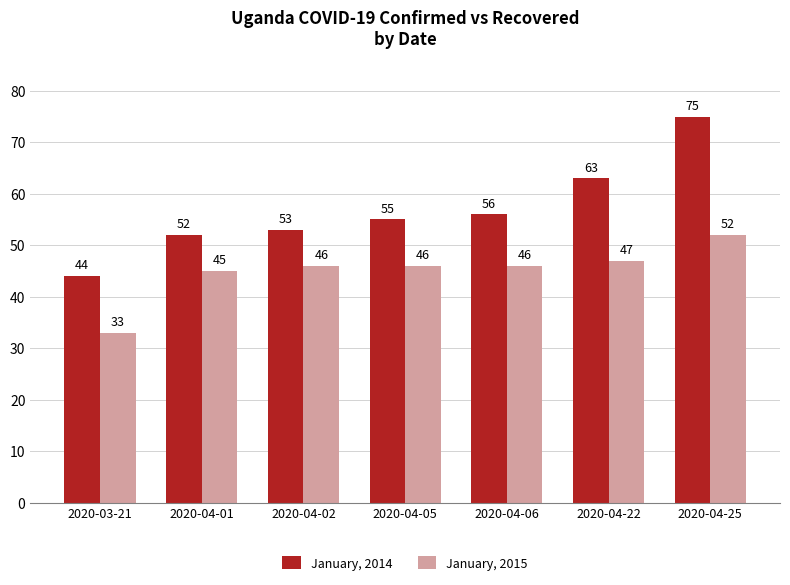

At 2020-04-01, list the series in order from smallest to largest.

January, 2015, January, 2014